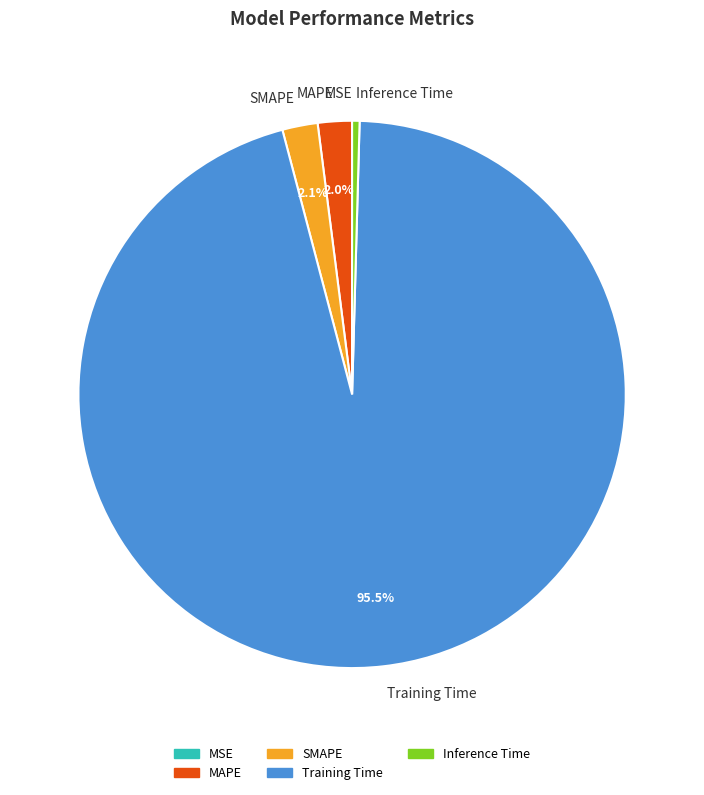

Which has a higher value, Training Time or SMAPE?

Training Time